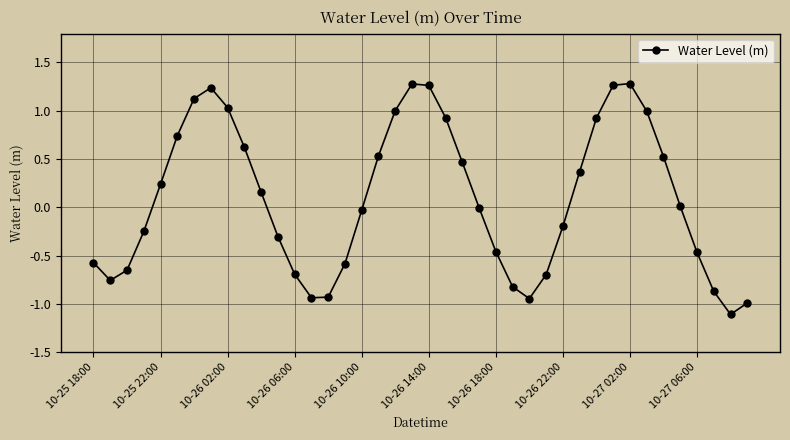

How many points are lower than both their immediate neighbors (excluding endpoints)?

4